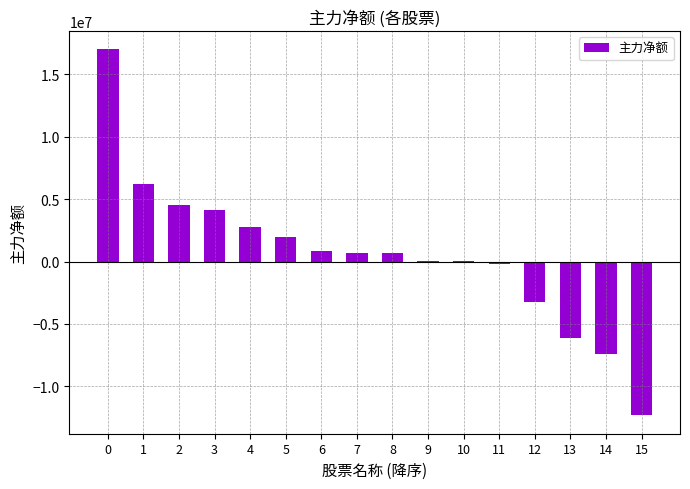

True or false: the data shows 892712 at 4.

False